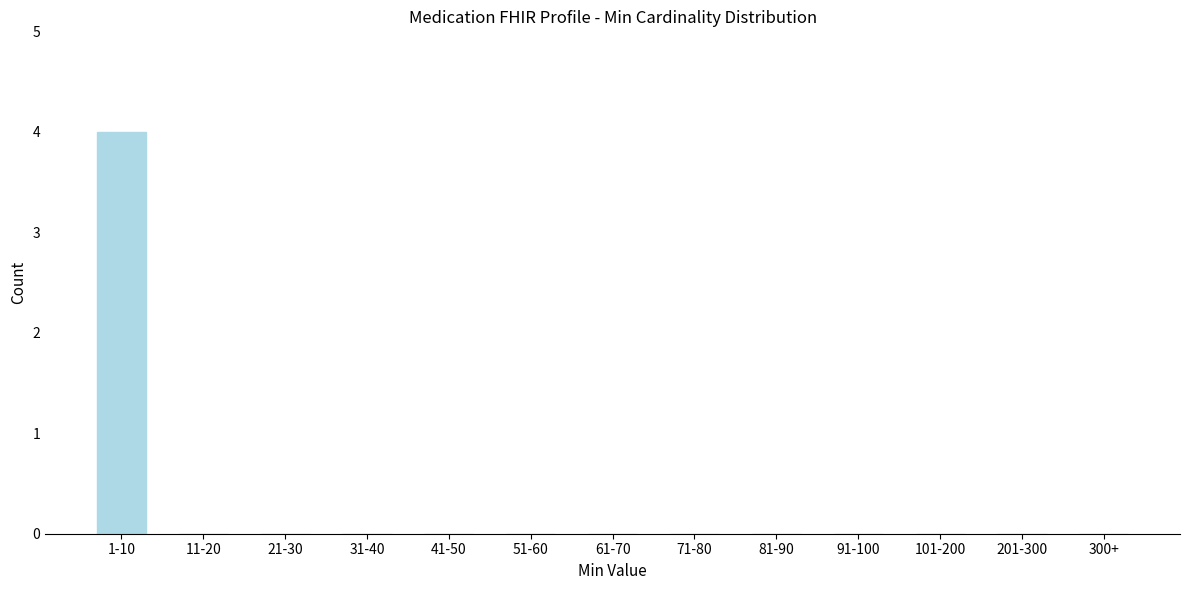

Reading left to right, extract all data points from this chart.

1-10=4	11-20=0	21-30=0	31-40=0	41-50=0	51-60=0	61-70=0	71-80=0	81-90=0	91-100=0	101-200=0	201-300=0	300+=0